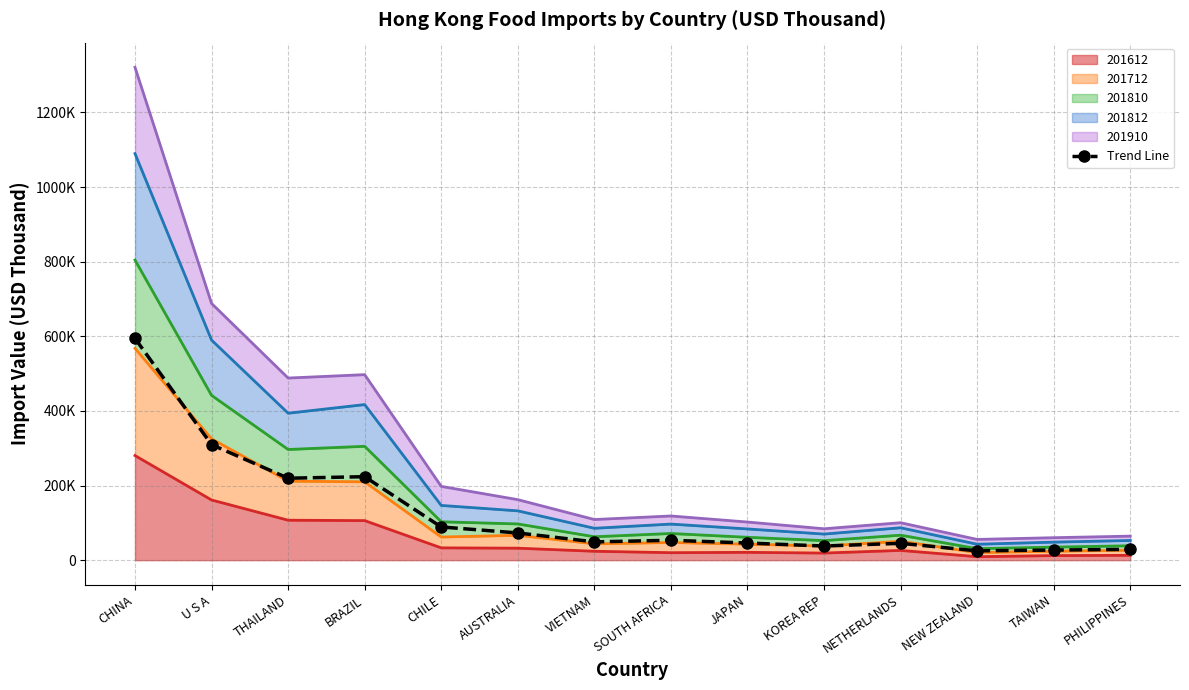

Does the chart have visible grid lines?

Yes